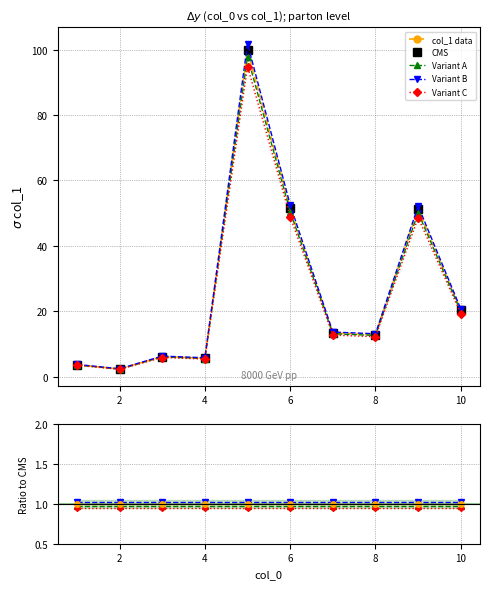

What are all the series names shown in the legend?

col_1 data, CMS, Variant A, Variant B, Variant C